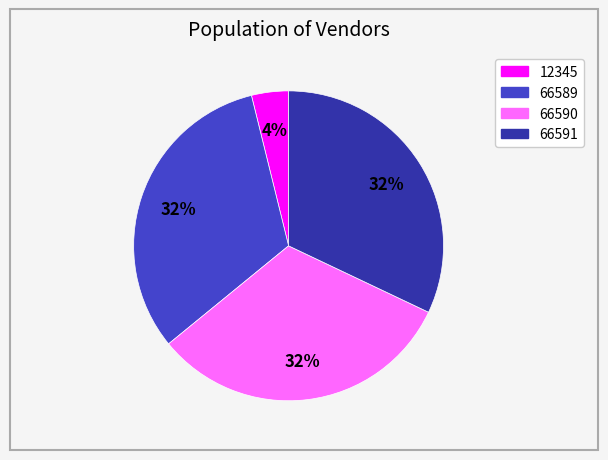

To the nearest percent, what portion does 66591 represent?

32%